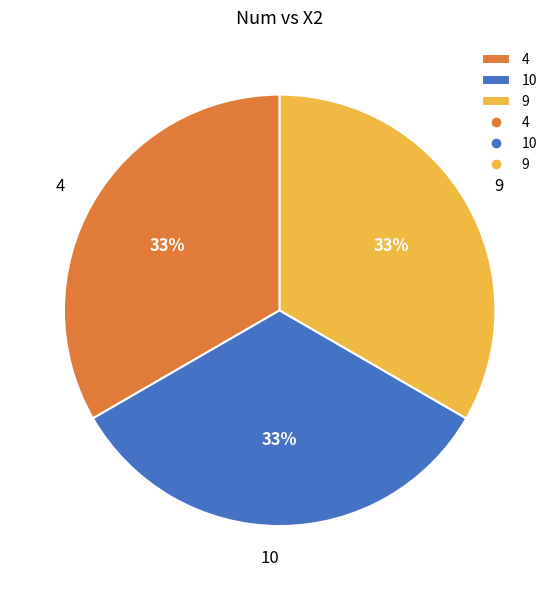

Combined, do 9 and 10 account for over 50%?

Yes